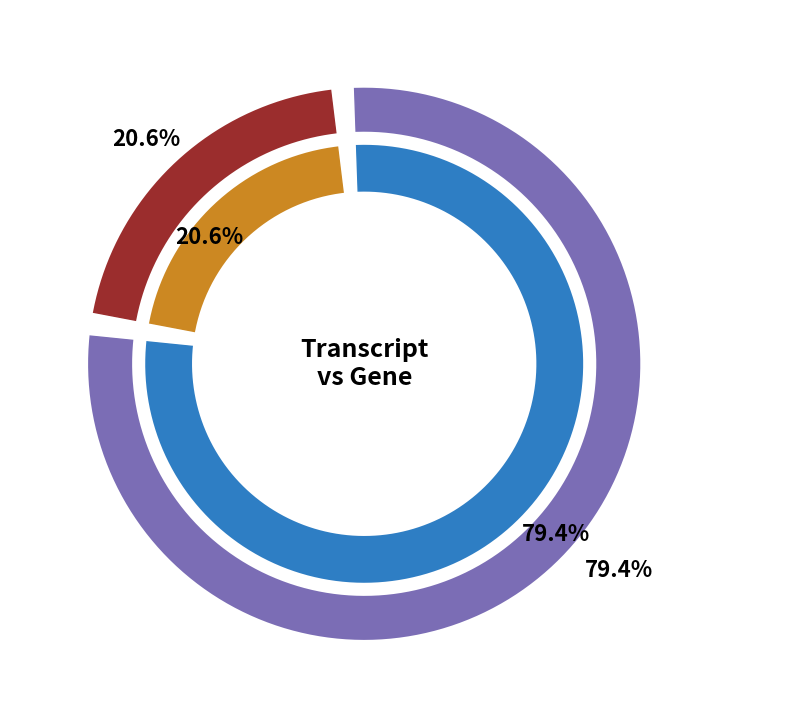

Is Transcript the majority of the pie?

Yes